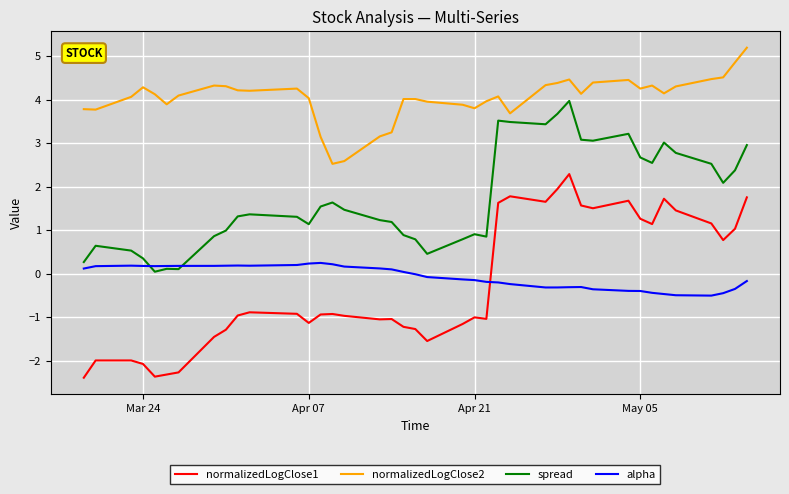

True or false: normalizedLogClose2 and normalizedLogClose1 cross at least once.

False